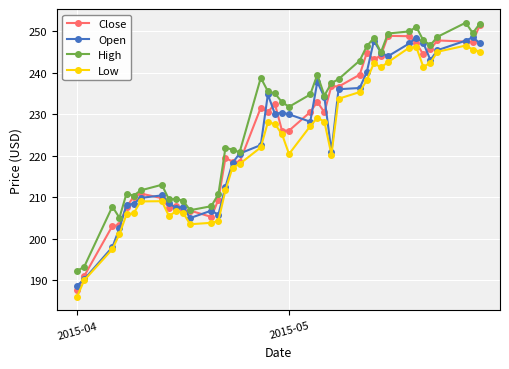

What is the value of the Low point at the 21st from the left?

225.2